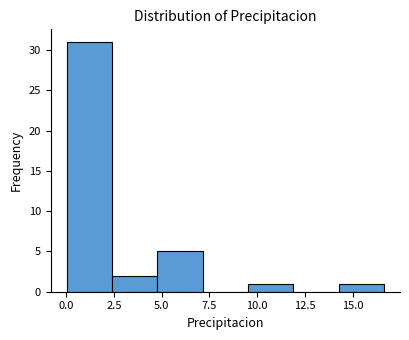

What is the height of the bar covering 0.0 to 2.5 on the x-axis? Neither the bar edges nor the heights are printed on the chart, so give them approximately, as read against the axes.

31